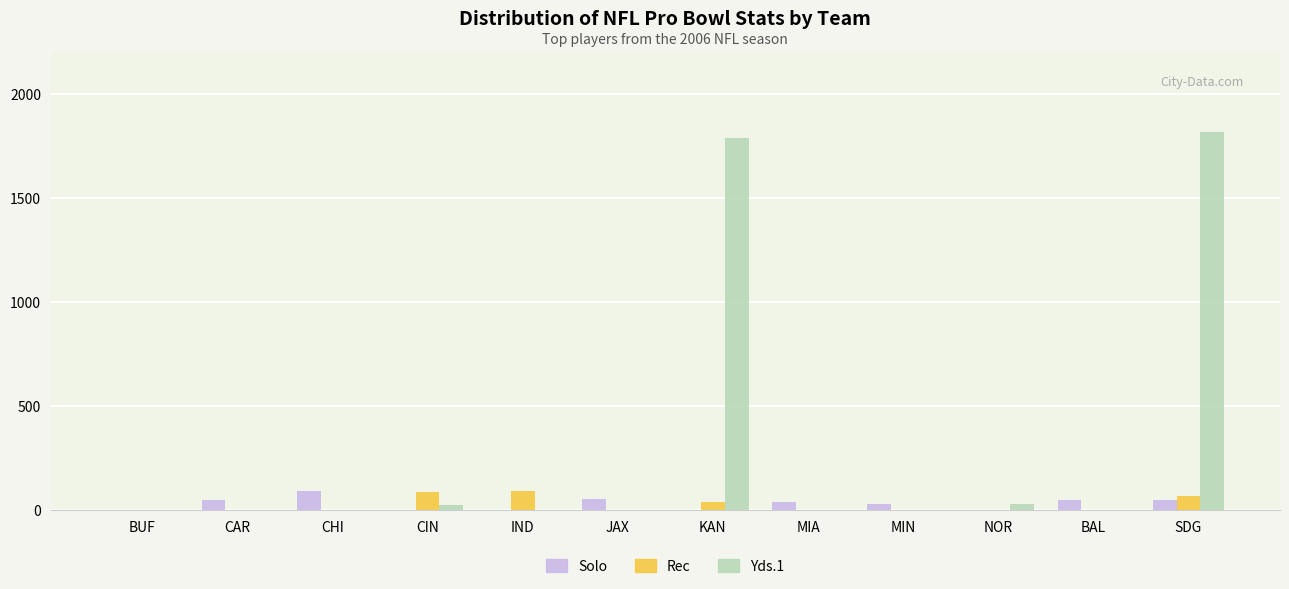

What is the total value across all series at BAL?

51